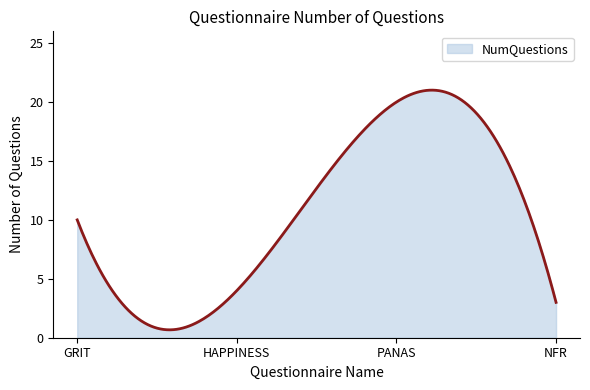

What is the maximum value shown in the chart?

21.0